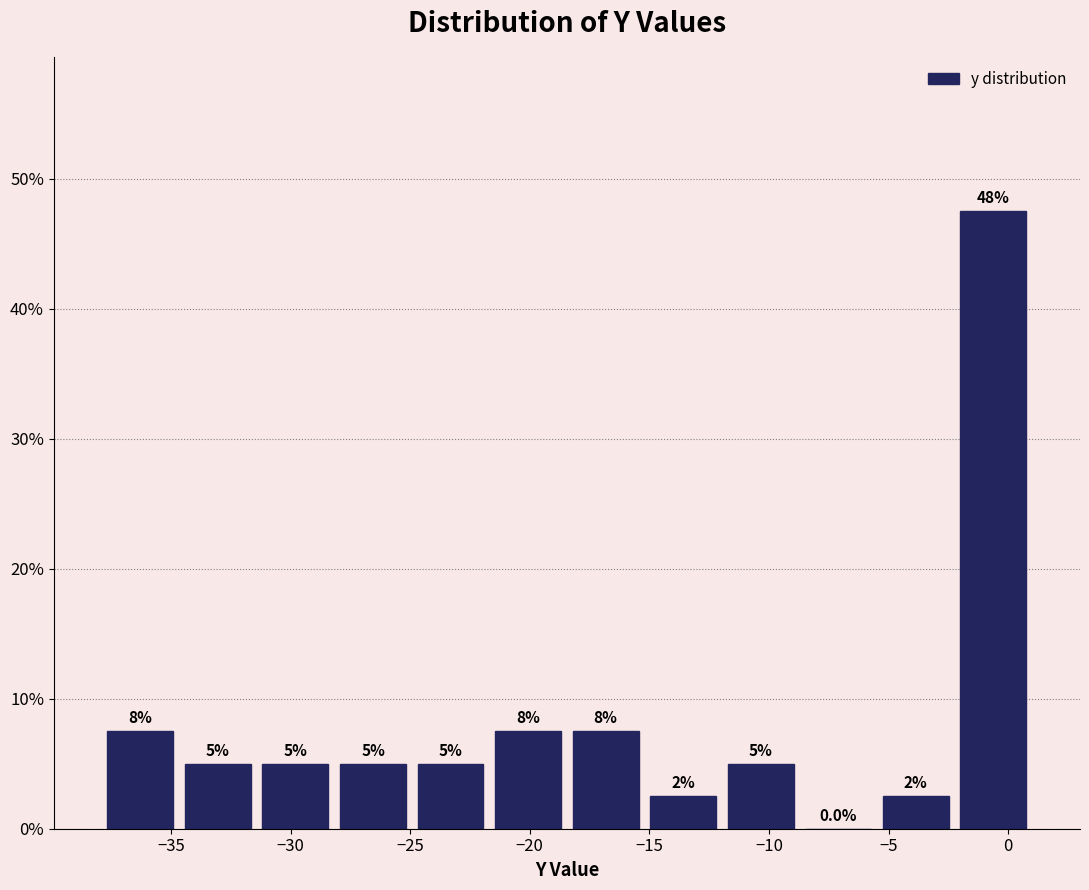

Over which range of the x-axis is the bar tallest?

-2.0 to 1.0